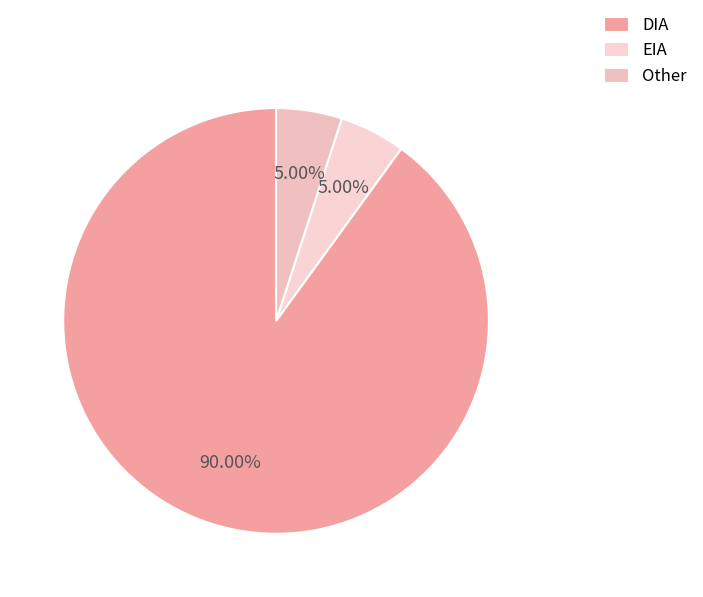

Which category has the biggest portion of the pie?

DIA